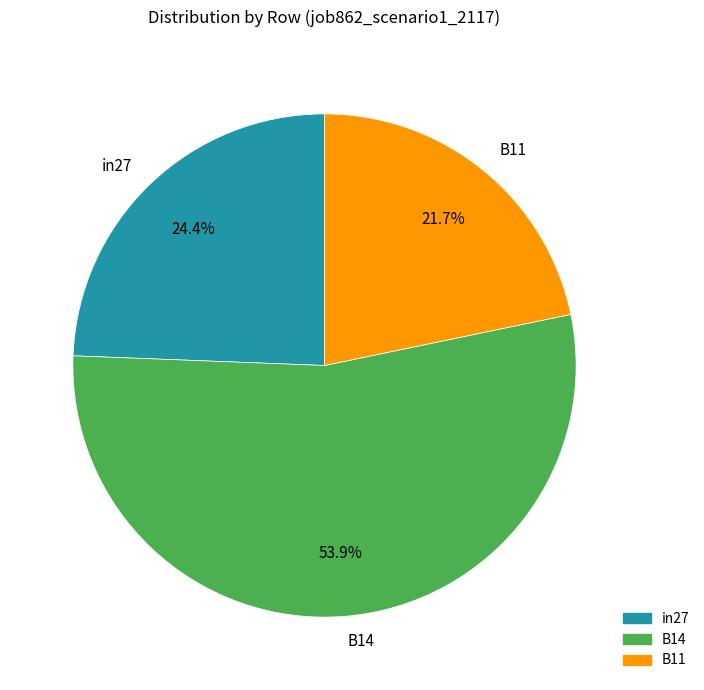

What portion of the pie excludes in27?

75.6%